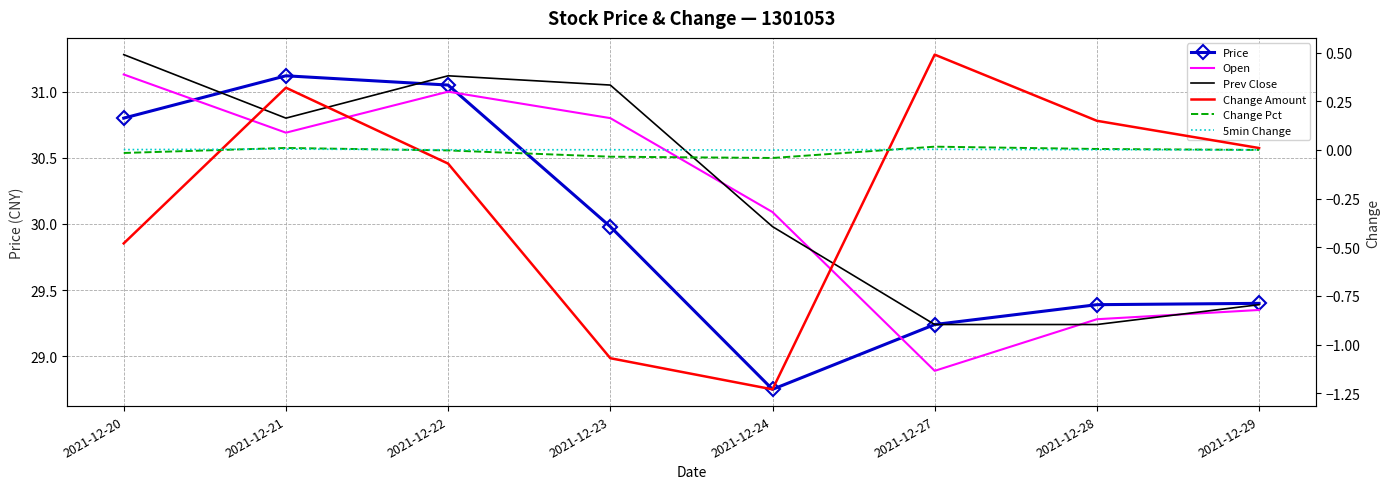

Is it true that Prev Close equals 53.5 at 2021-12-22?

False